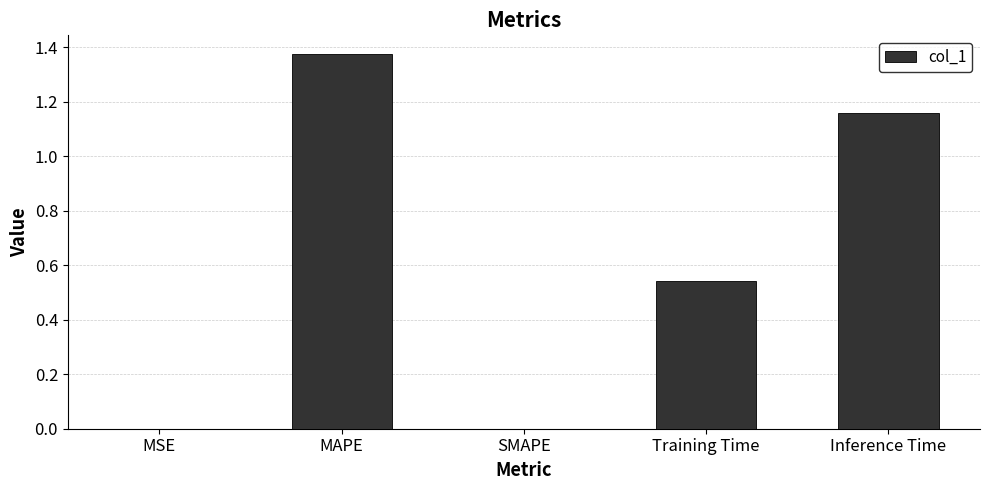

Which has a higher value, Training Time or MAPE?

MAPE